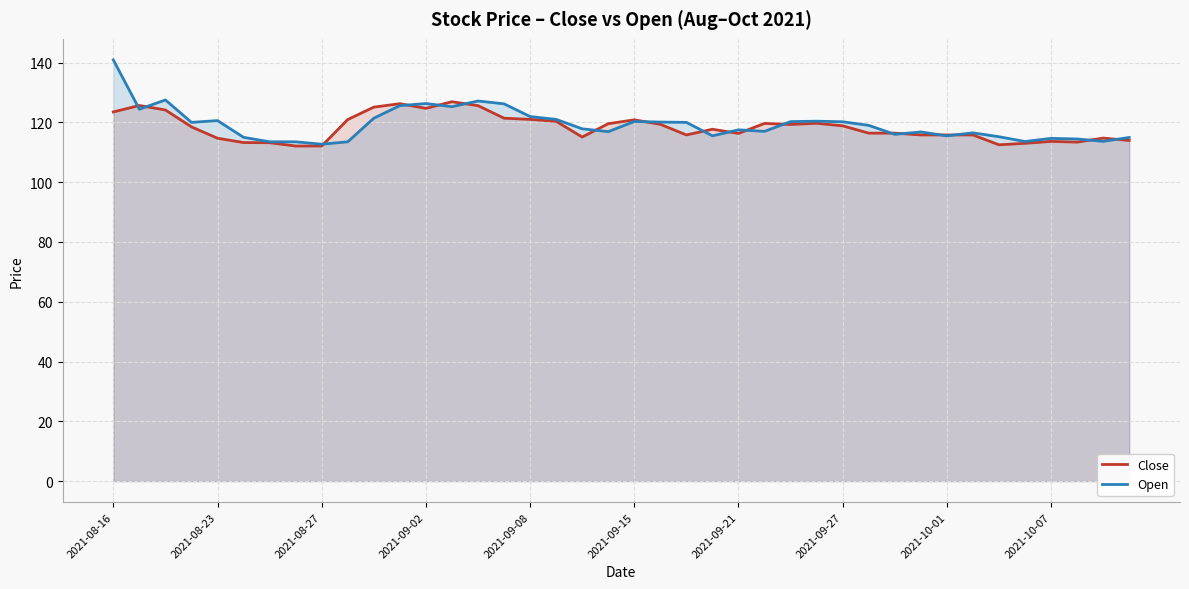

What is the maximum value for Open?

140.9